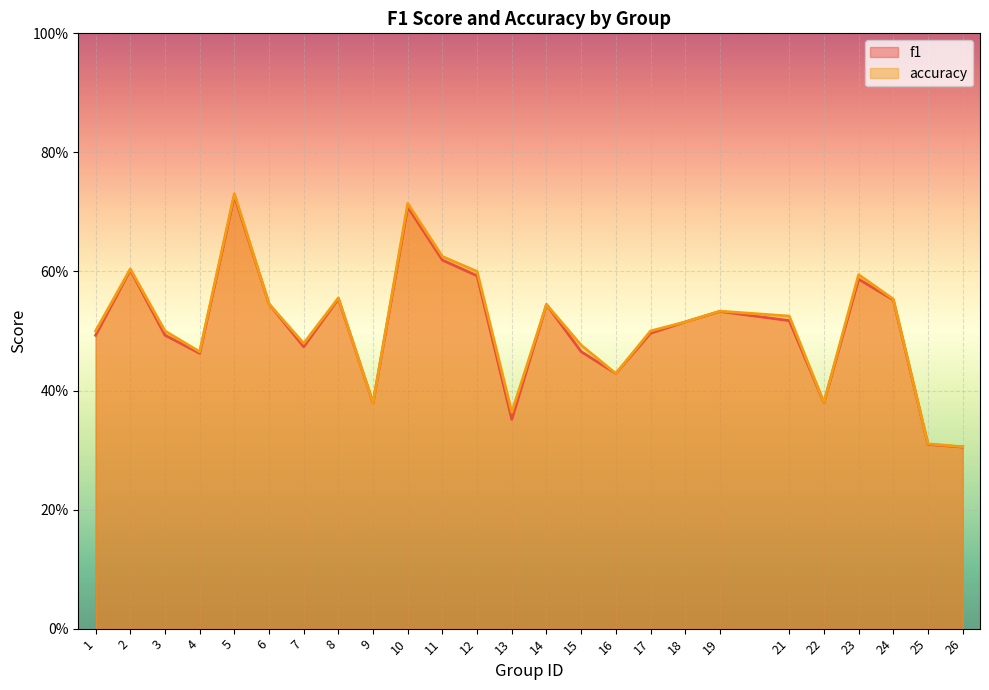

Reading right to left, extract all data points from this chart.

f1: 0.3	0.3	0.6	0.6	0.4	0.5	0.5	0.5	0.5	0.4	0.5	0.5	0.4	0.6	0.6	0.7	0.4	0.6	0.5	0.5	0.7	0.5	0.5	0.6	0.5
accuracy: 0.3	0.3	0.6	0.6	0.4	0.5	0.5	0.5	0.5	0.4	0.5	0.5	0.4	0.6	0.6	0.7	0.4	0.6	0.5	0.5	0.7	0.5	0.5	0.6	0.5